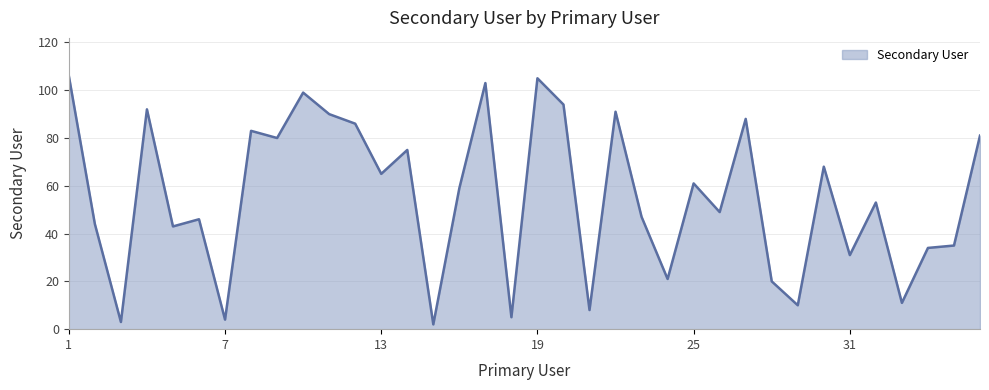

What is the difference between the maximum and minimum values?

104